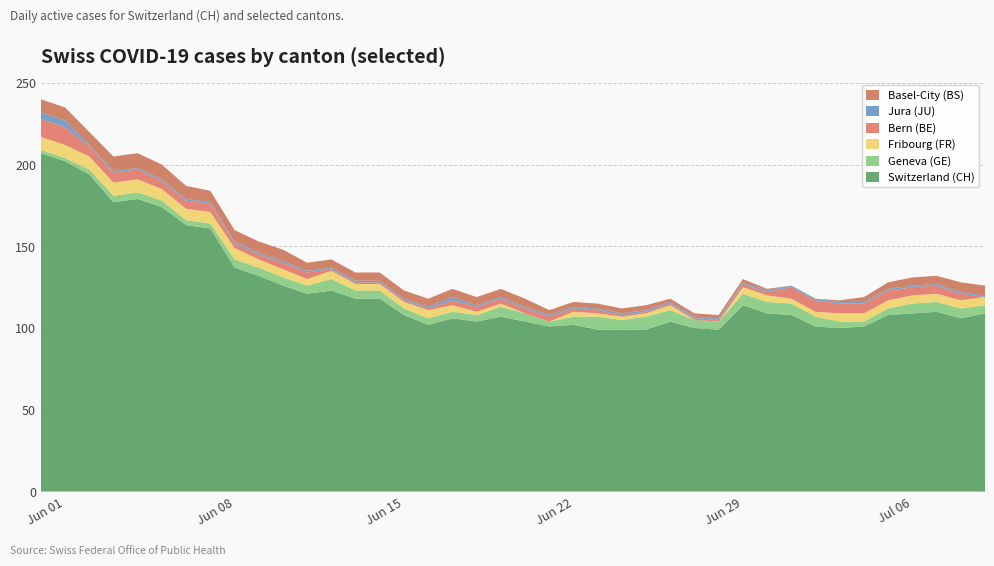

Reading left to right, transcribe all the data shown in this chart.

CH: 207	202	194	177	179	174	163	161	137	132	126	121	123	118	118	108	102	106	104	107	104	101	102	99	99	99	104	100	99	114	109	108	101	100	101	108	109	110	106	109
GE: 2	2	3	4	4	4	3	3	5	5	5	5	7	5	5	4	4	4	4	6	5	3	5	8	6	8	7	5	5	7	7	7	6	4	3	4	6	6	6	5
FR: 8	8	8	8	8	7	7	7	7	5	5	4	5	4	4	4	5	4	2	2	0	0	3	2	2	2	3	0	0	4	4	3	3	5	5	5	5	5	5	5
BE: 11	11	6	6	6	5	5	5	3	3	4	4	1	1	1	1	1	3	3	3	3	3	2	2	1	1	1	1	1	2	2	7	7	6	6	6	5	5	4	0
JU: 4	4	1	1	1	1	1	1	1	1	1	1	1	1	1	1	1	2	1	1	1	1	1	1	1	1	1	1	1	1	1	1	1	1	1	1	1	1	1	1
BS: 8	8	8	9	9	9	8	7	7	7	7	5	5	5	5	5	5	5	5	5	5	3	3	3	3	3	2	2	2	2	1	0	0	1	3	4	5	5	6	6